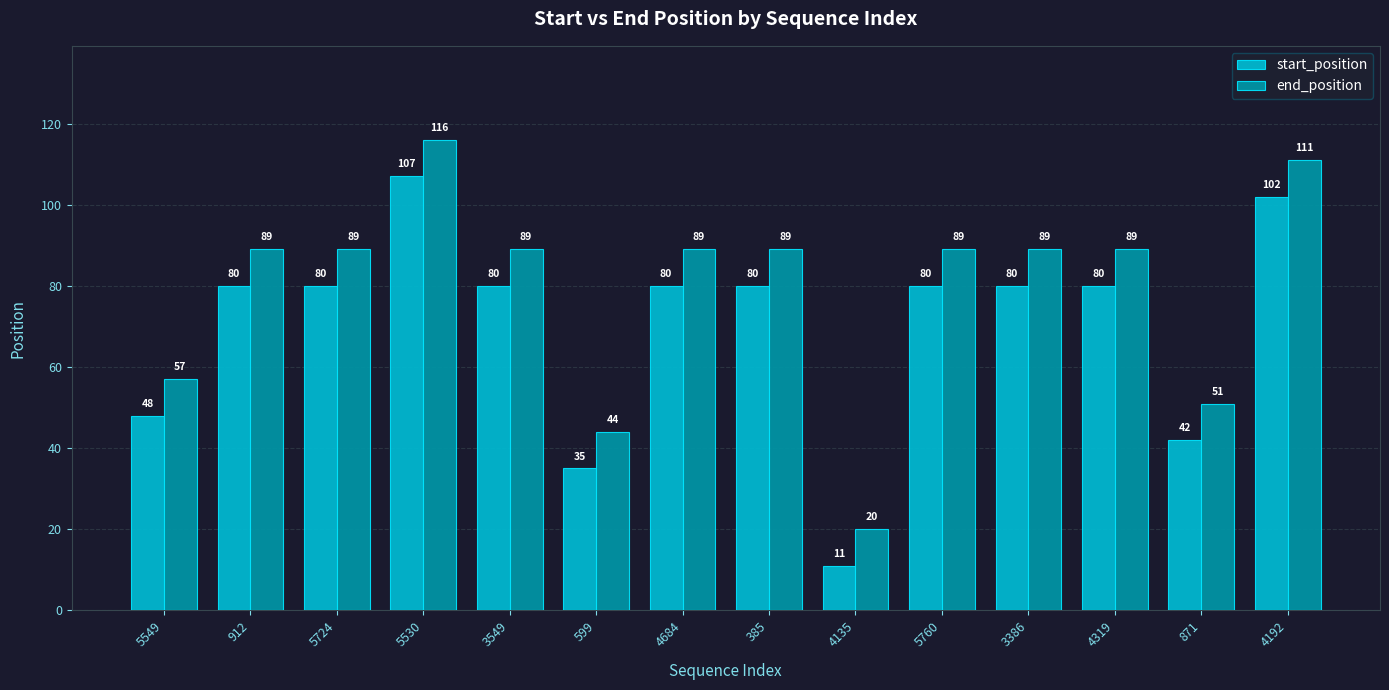

The end_position series shows 89 at 3386. True or false?

True